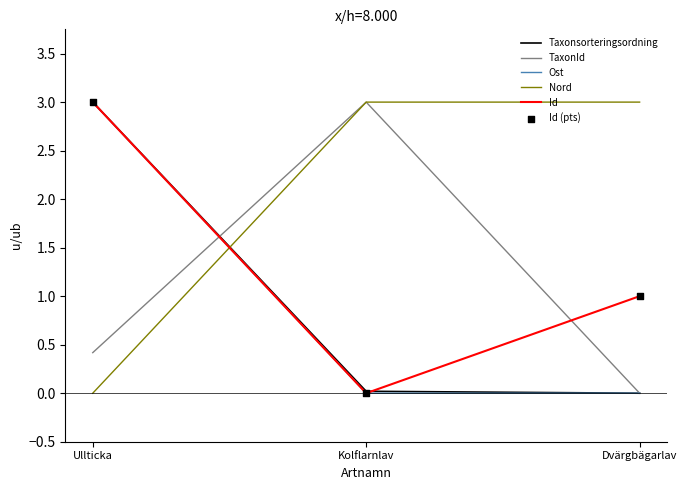

Which series changed the most between Kolflarnlav and Dvärgbägarlav?

TaxonId